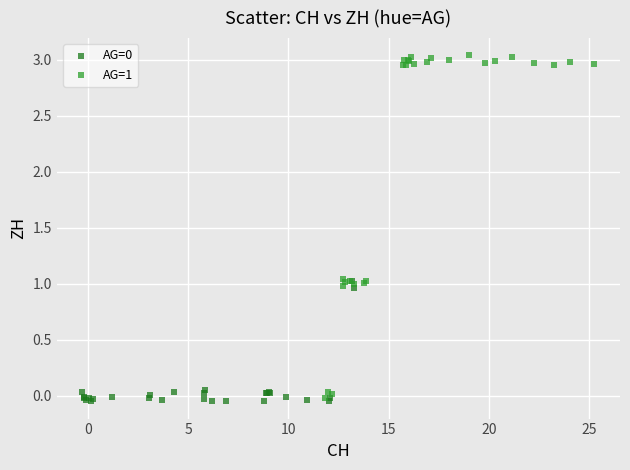

Which series has the widest spread of Y values?

AG=1